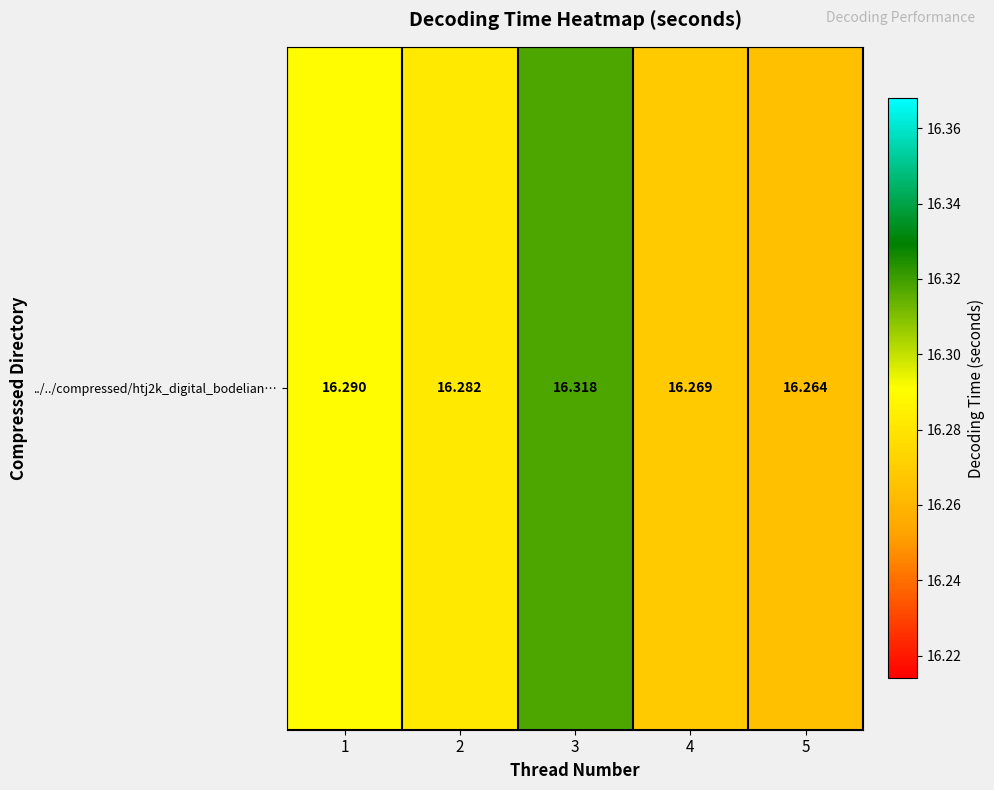

How many values are between 16 and 17?

5